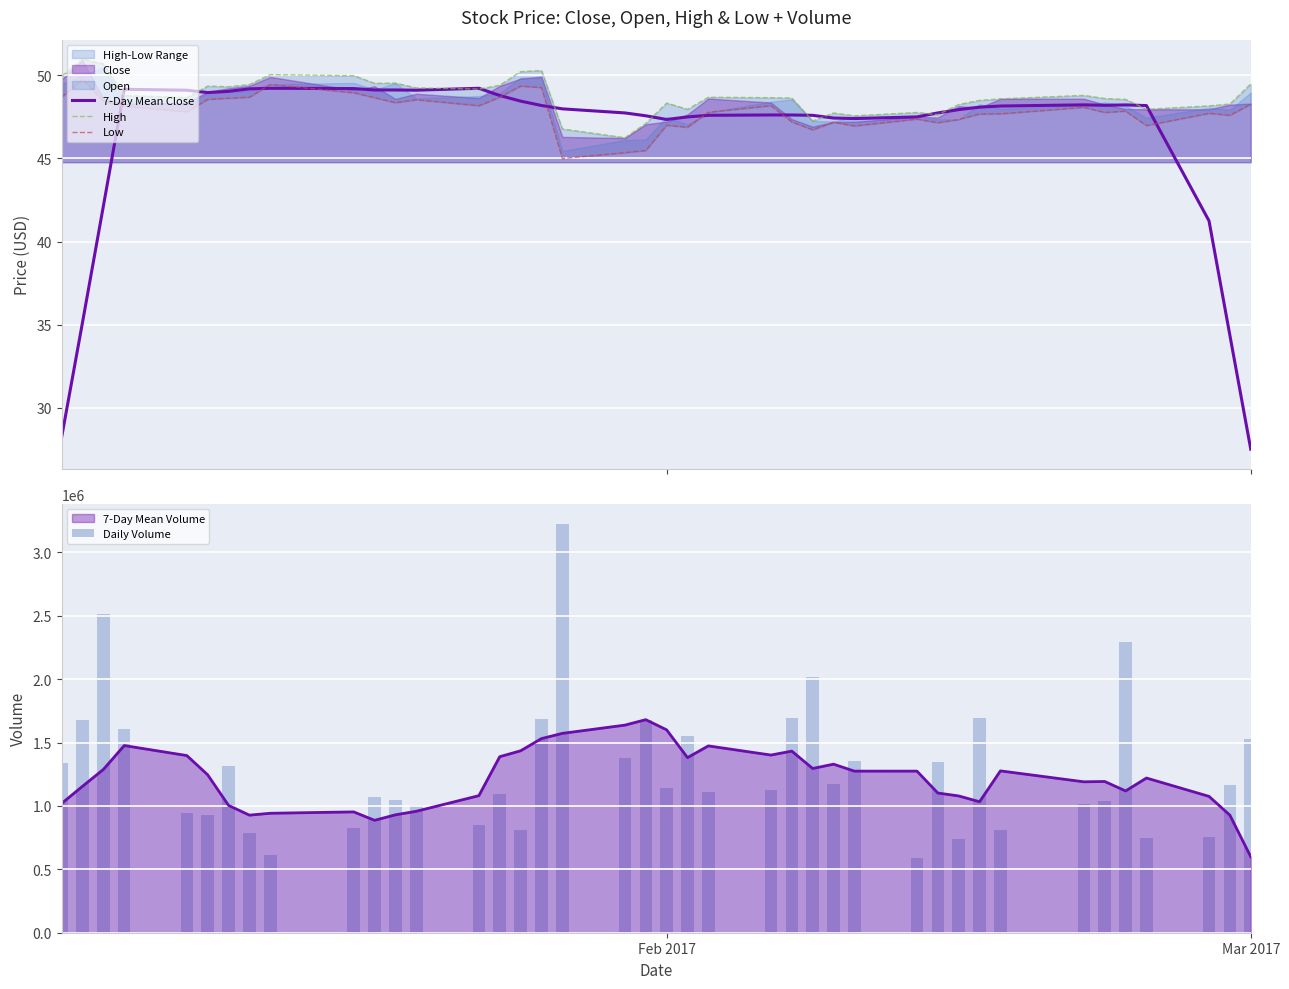

What is the highest value of the 7-Day Mean Volume series?

1680114.3